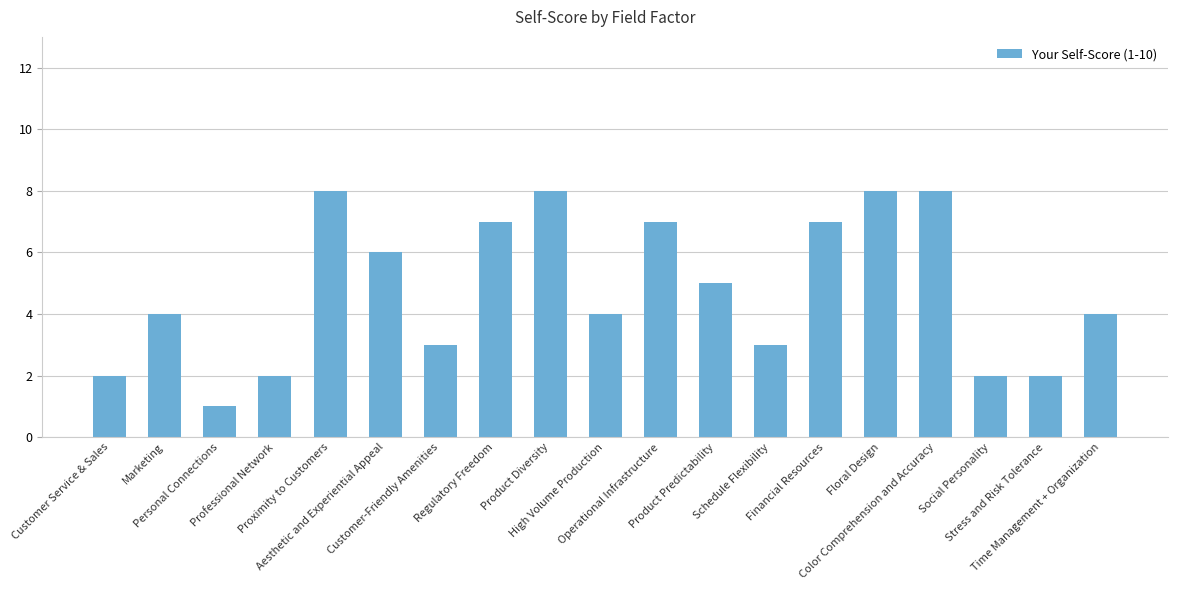

What is the label of the 11th bar from the right?

Product Diversity